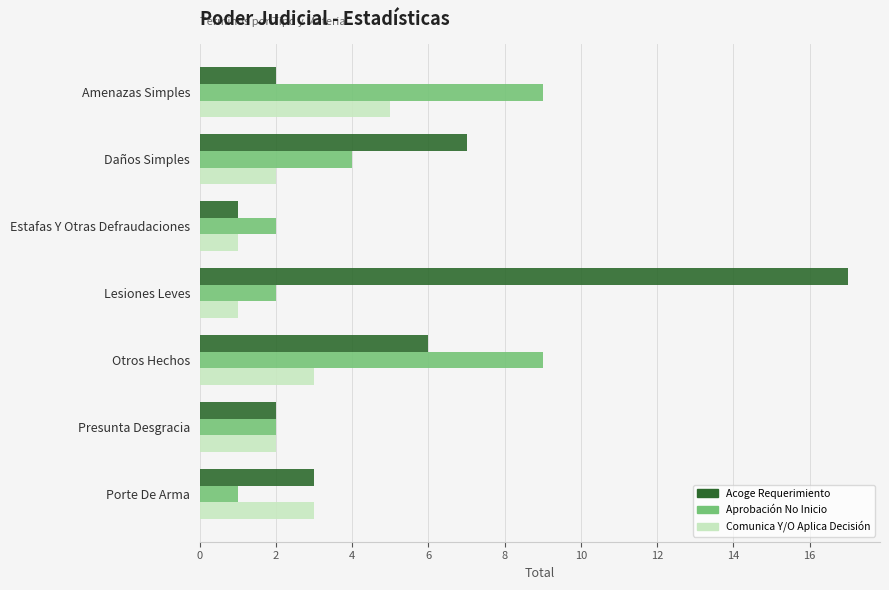

What is the difference between the highest and lowest values at Daños Simples?

5